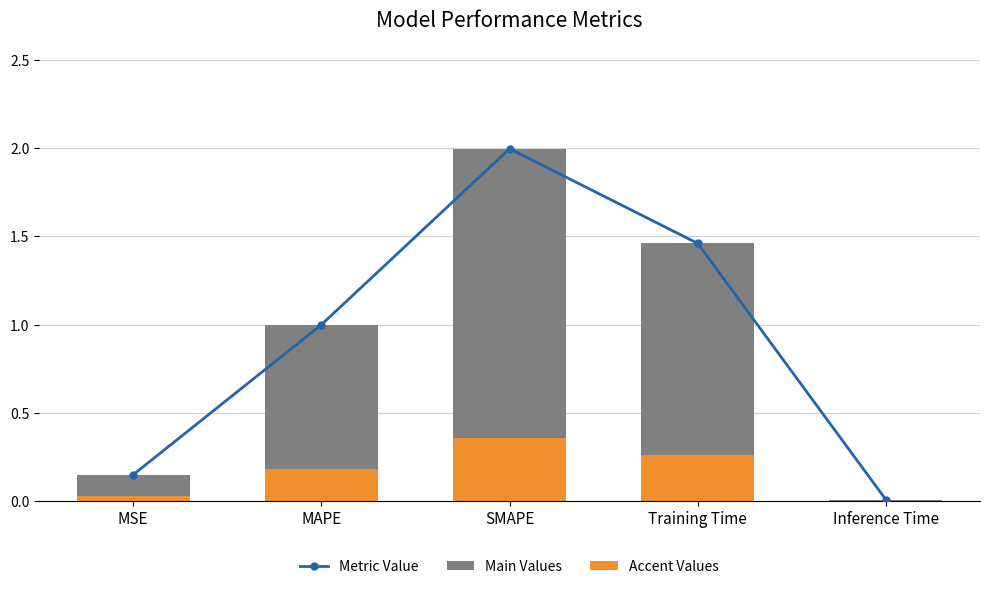

Reading right to left, list all the values displayed in this chart.

Metric Value: Inference Time=0.0	Training Time=1.5	SMAPE=2.0	MAPE=1.0	MSE=0.1
Main Values: Inference Time=0.0	Training Time=1.2	SMAPE=1.6	MAPE=0.8	MSE=0.1
Accent Values: Inference Time=0.0	Training Time=0.3	SMAPE=0.4	MAPE=0.2	MSE=0.0